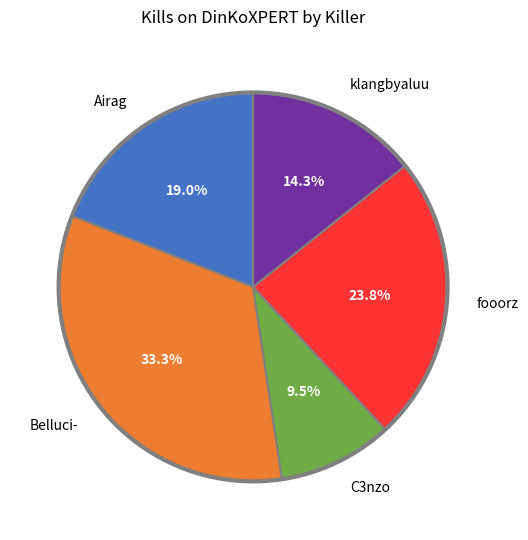

Does C3nzo represent more than half of the total?

No